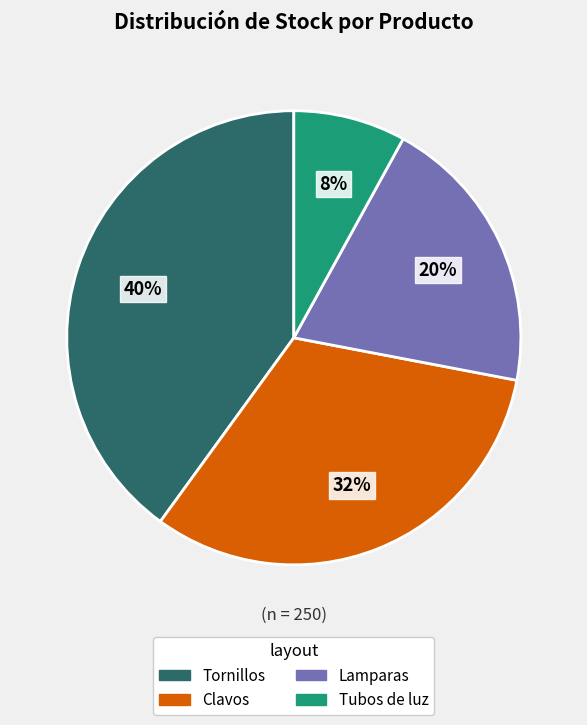

Count the number of slices in the pie.

4